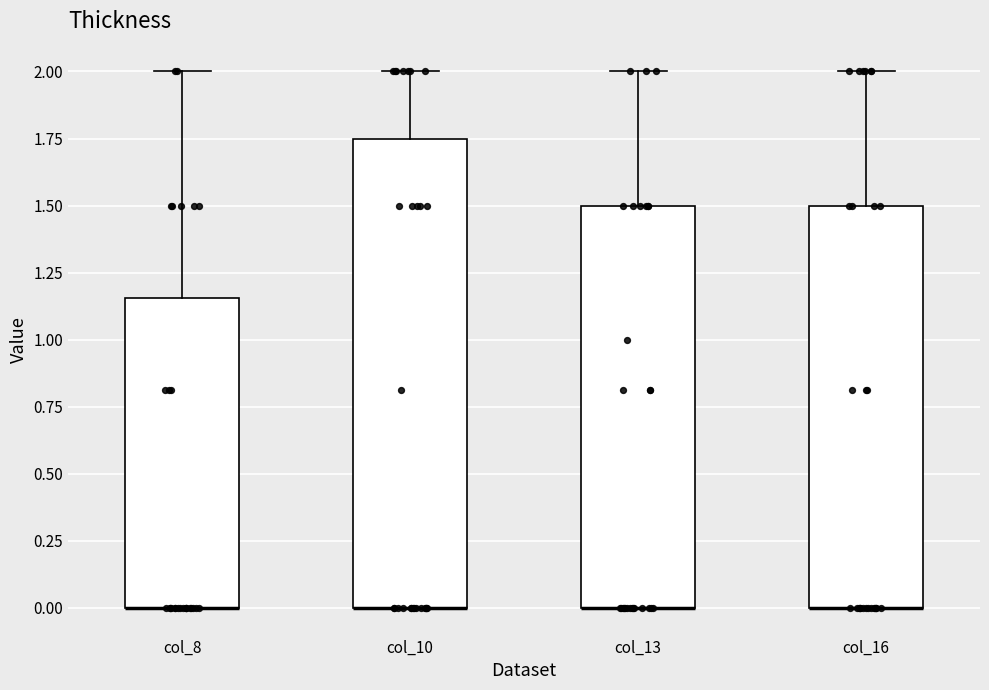

Reading left to right, read every box against the y-axis: the position of its median line, the range the box covers, and the ends of its whiskers. The values are not printed on the chart, so give them approximately, as read against the axis.

col_8: median 0.00 (drawn on the box's lower edge), box 0.00 to 1.15, whiskers 0.00 to 2.00
col_10: median 0.00 (drawn on the box's lower edge), box 0.00 to 1.75, whiskers 0.00 to 2.00
col_13: median 0.00 (drawn on the box's lower edge), box 0.00 to 1.50, whiskers 0.00 to 2.00
col_16: median 0.00 (drawn on the box's lower edge), box 0.00 to 1.50, whiskers 0.00 to 2.00